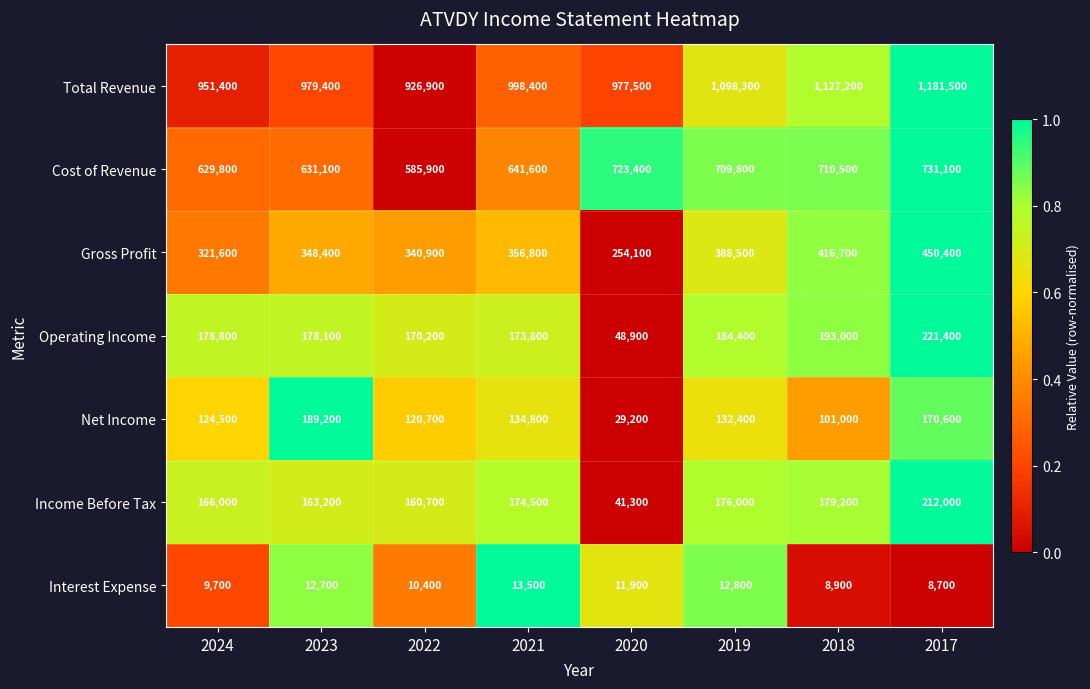

At which category is the sum across all series the highest?

2017